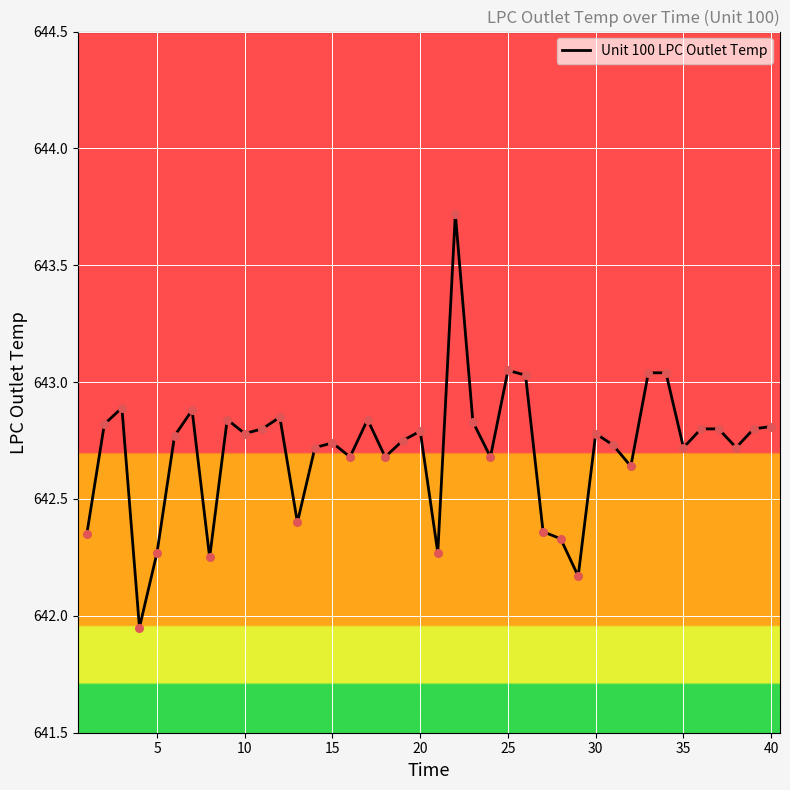

What is the maximum value shown in the chart?

643.7